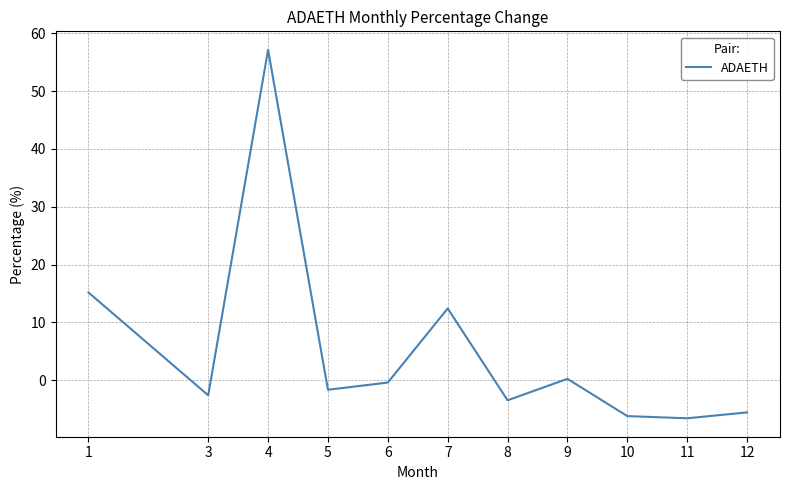

What is the maximum value shown in the chart?

57.1